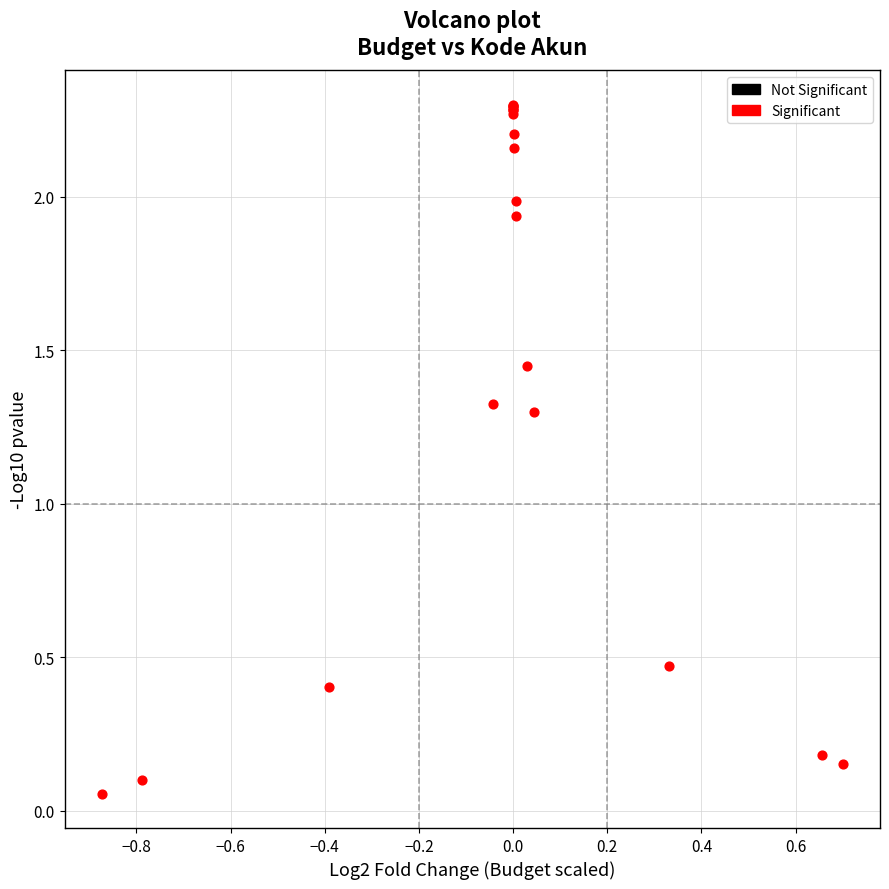

What Y value in the scatter plot is closest to 1?

1.3